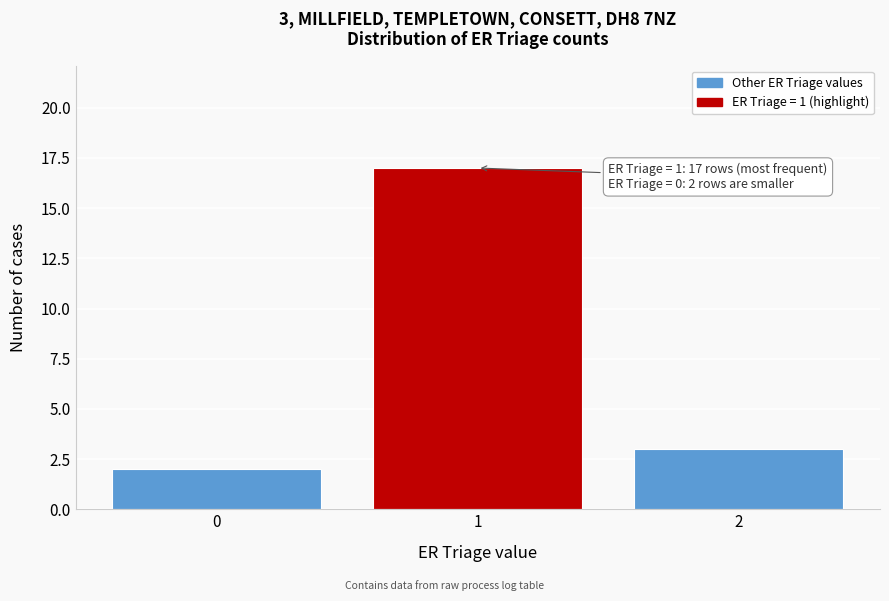

Over which range of the x-axis is the bar tallest?

0.5 to 1.5